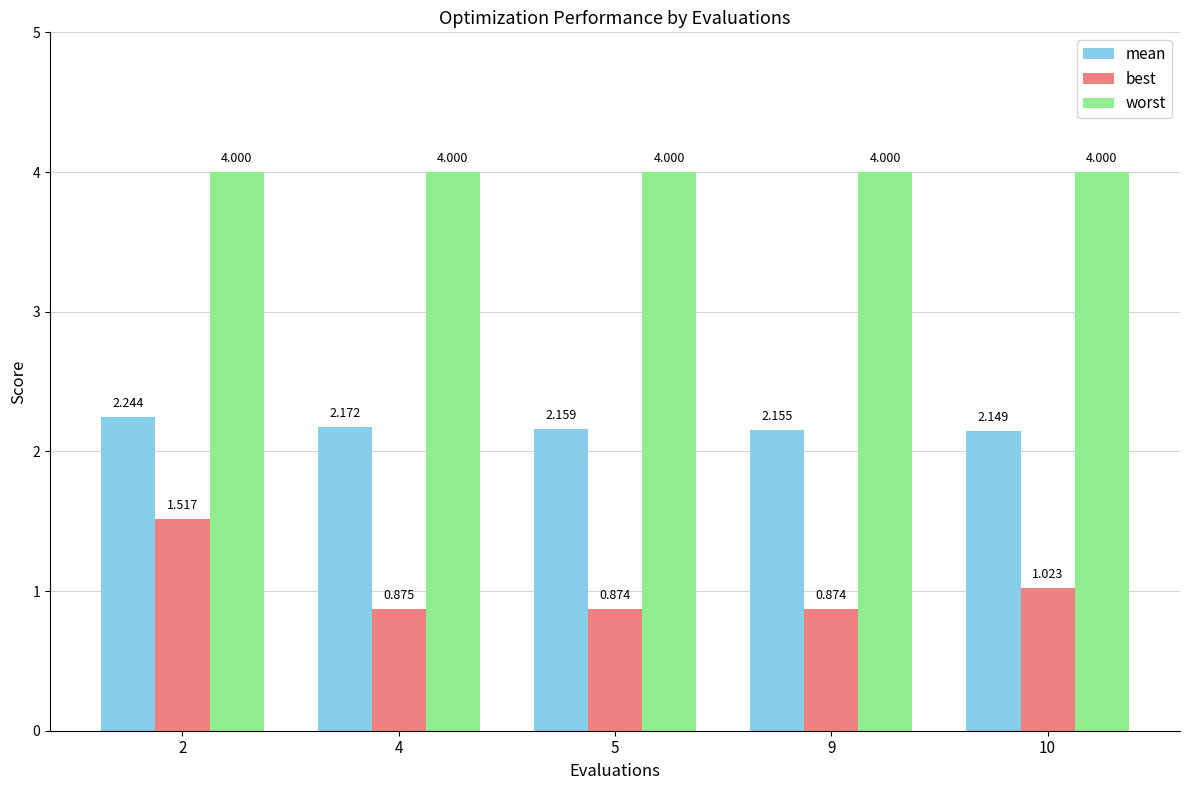

What is the value of the worst bar at the 5th from the left?

4.0